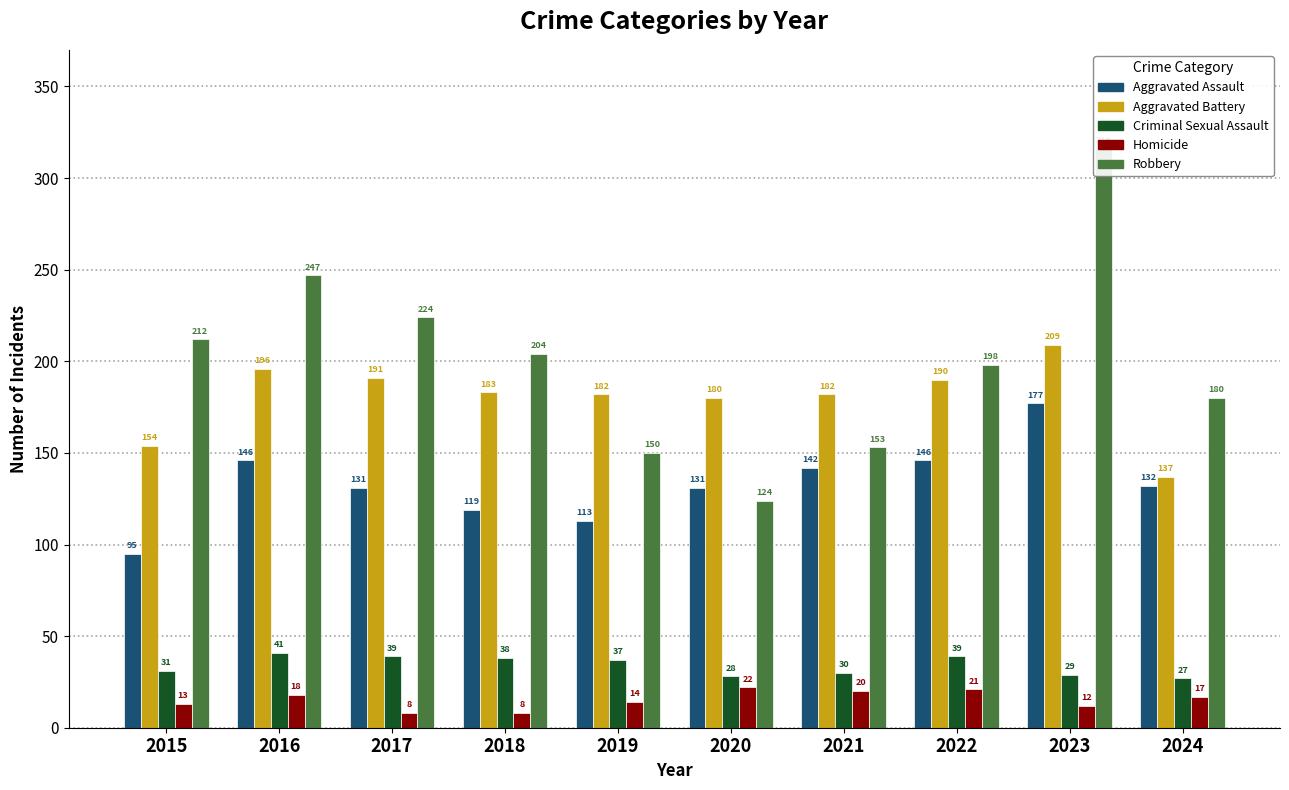

How many categories are shown in the chart?

10